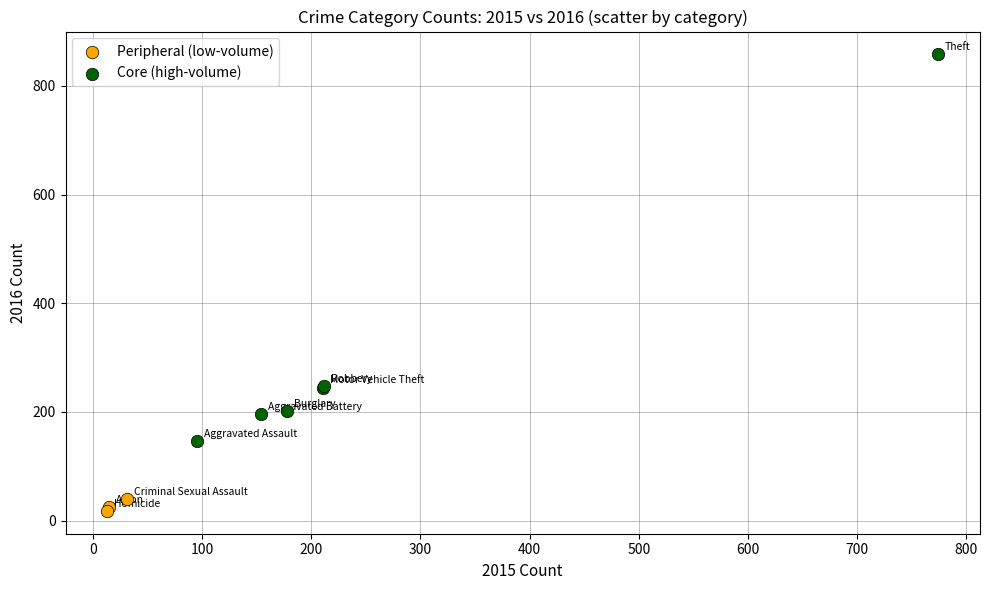

Which series has the largest Y range (max minus min)?

Core (high-volume)